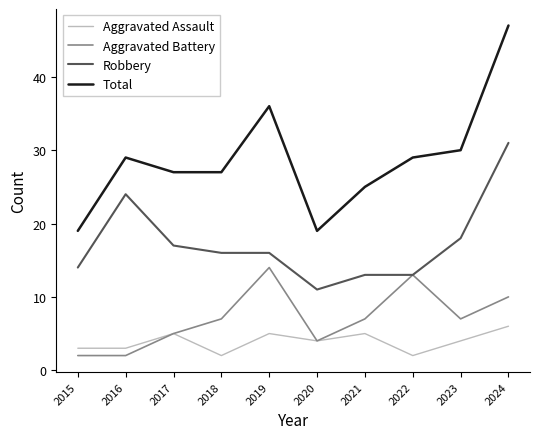

Is it true that Aggravated Assault equals 5 at 2016?

False